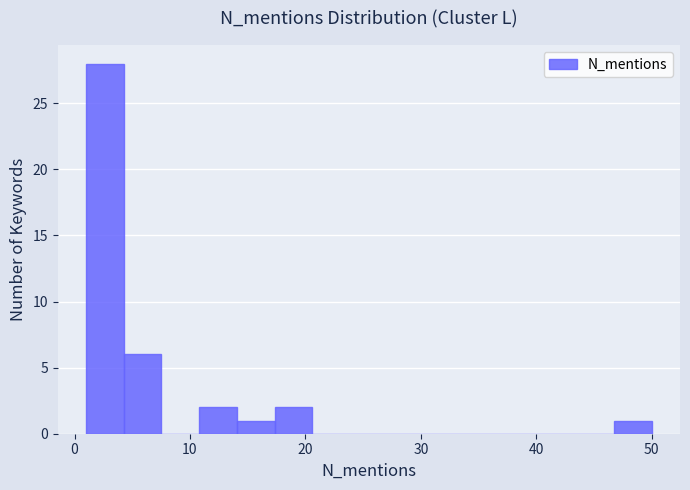

Around what value on the x-axis is the tallest bar? Give the approximate position of its centre, as read against the axis.

3